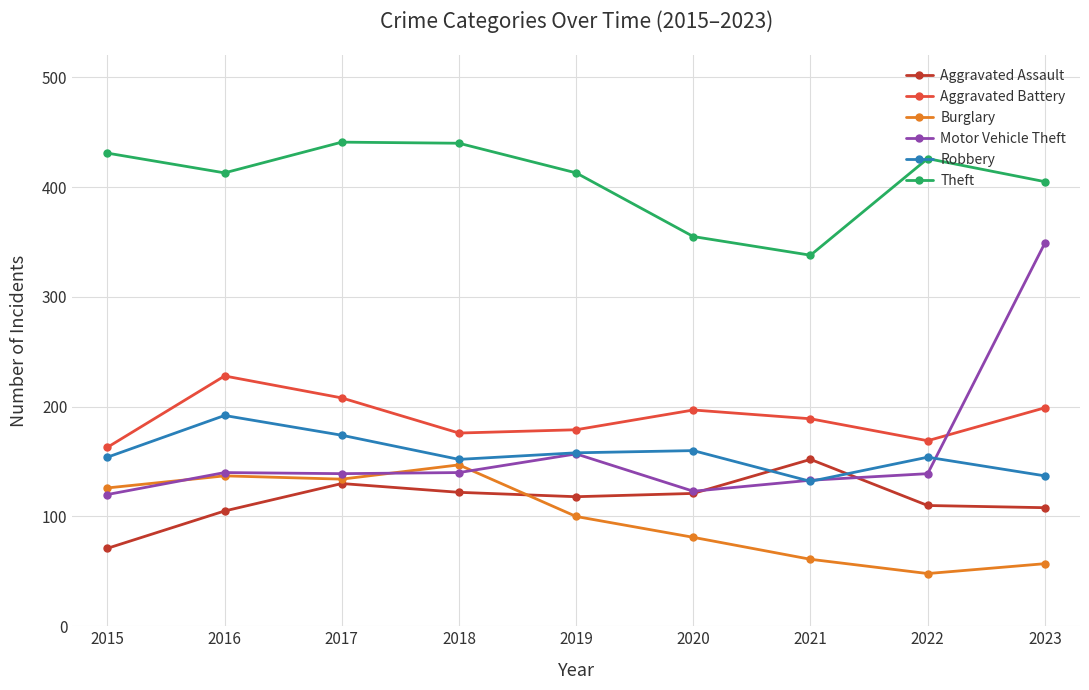

How many categories are shown in the chart?

9